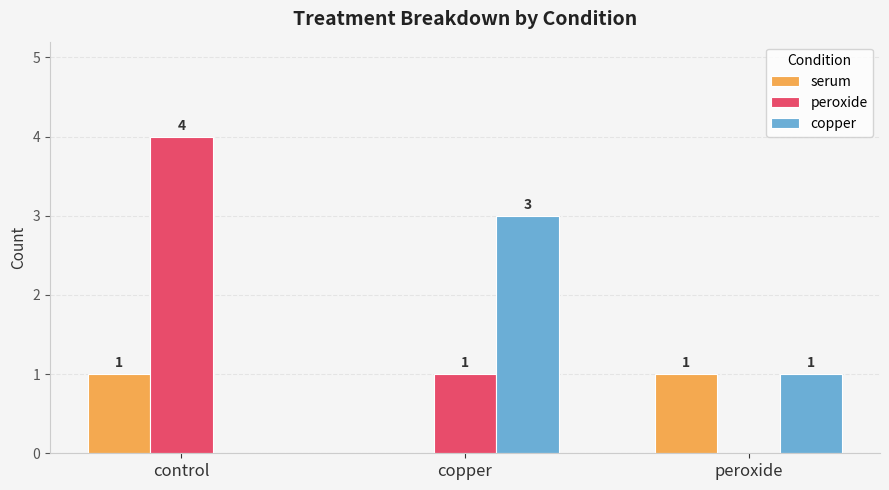

Which series has the largest total across all categories?

peroxide